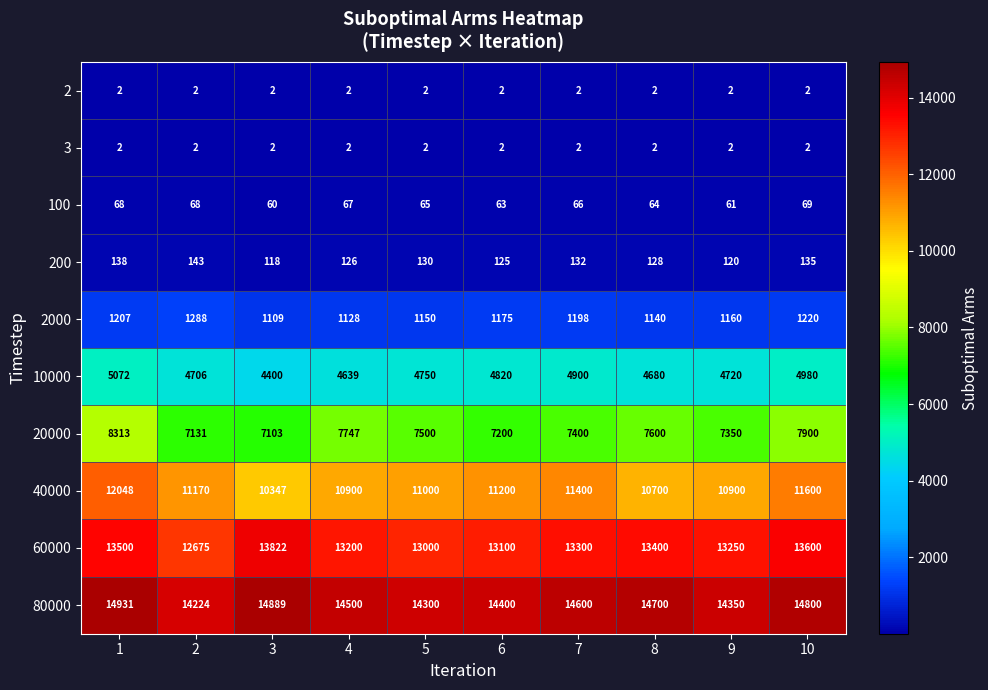

What value does the 2000 series have at 2, to the nearest 5?

1290